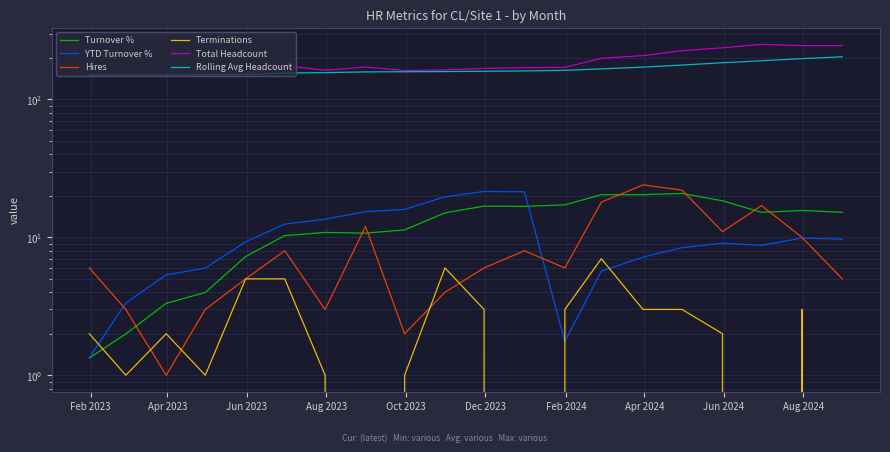

Is the value of Total Headcount at Apr 2024 greater than the value of Hires at Jun 2024?

Yes